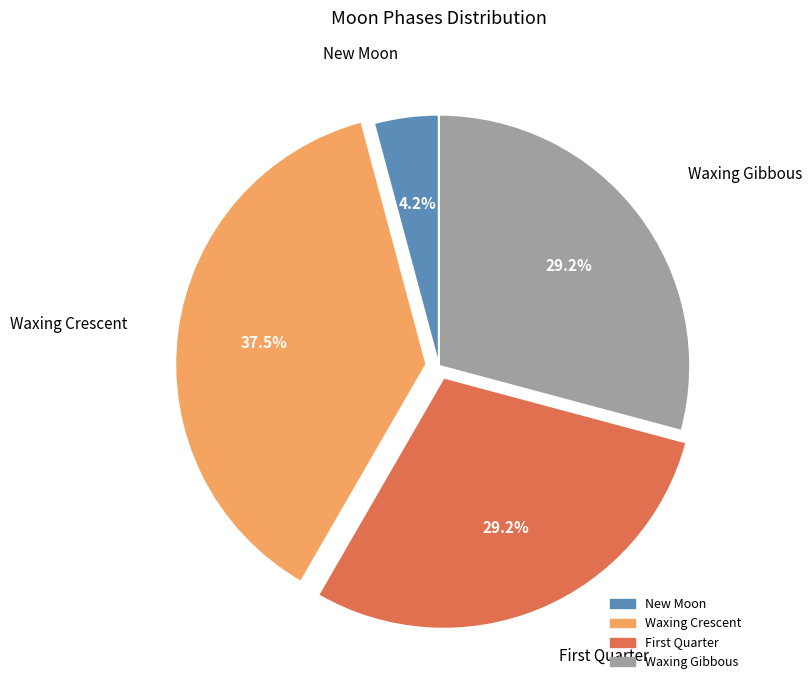

Which category has the biggest portion of the pie?

Waxing Crescent